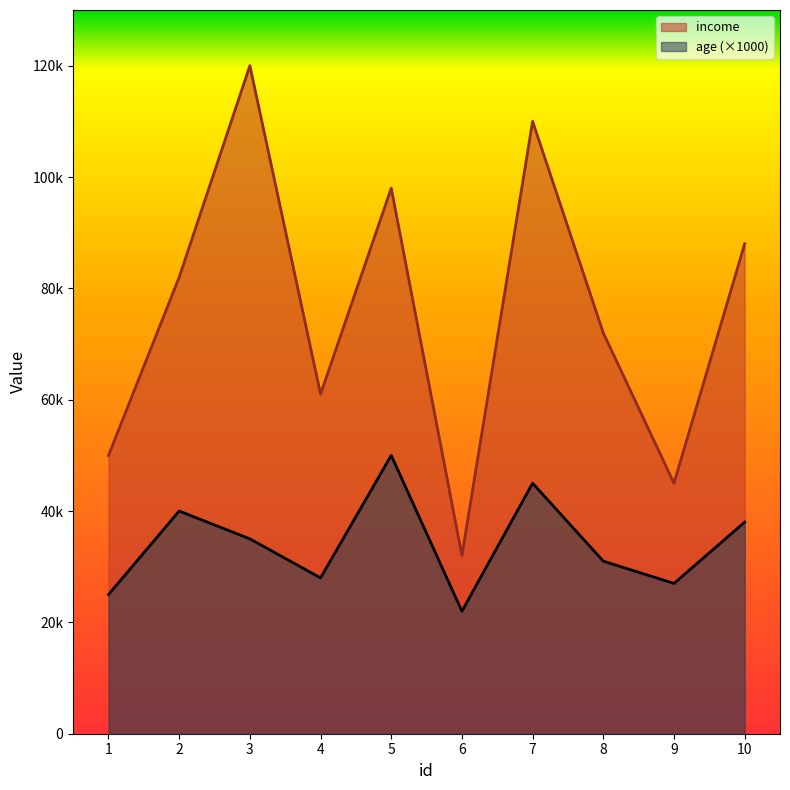

How many values in the age series are below 35000?

5